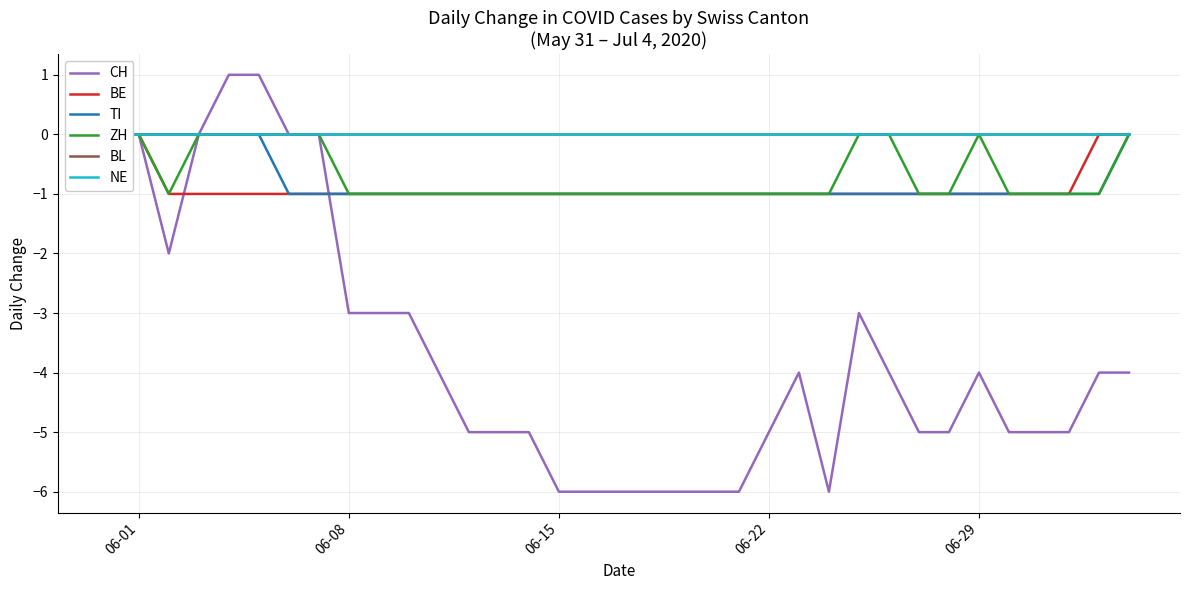

The value of CH at 06-15 is -8. True or false?

False